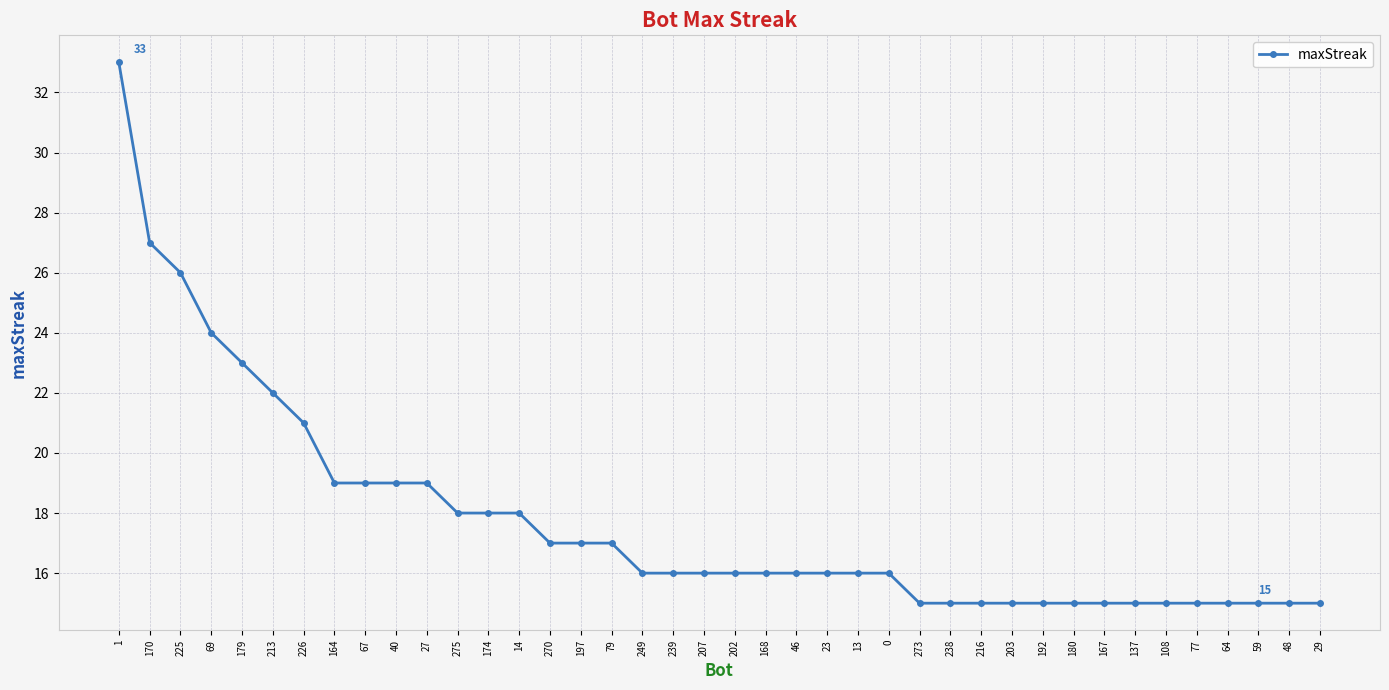

Which label corresponds to the largest value in the chart?

1